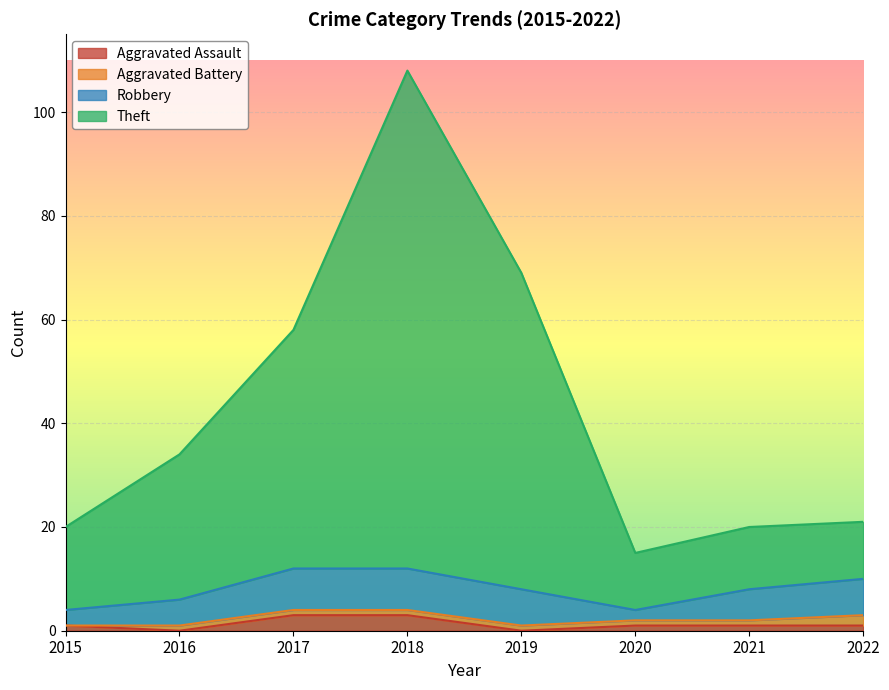

True or false: Aggravated Assault has a value of 1 at 2021.

True